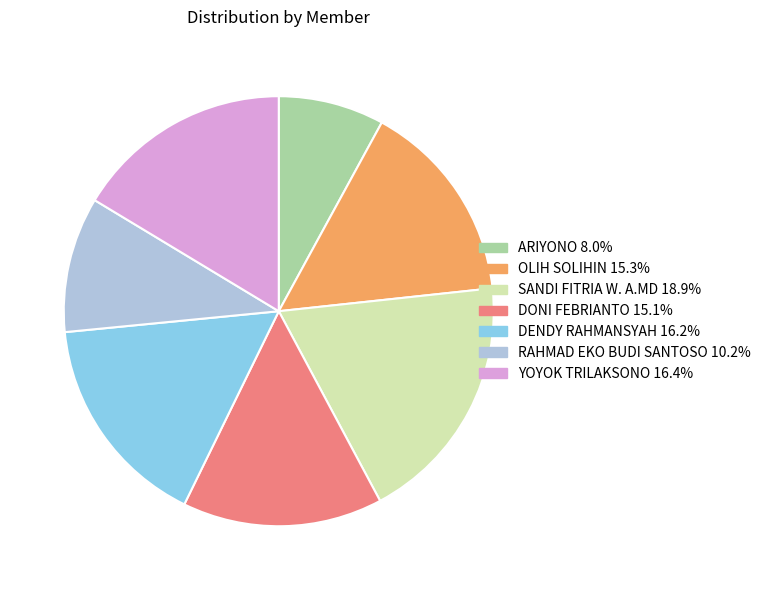

Count the number of slices in the pie.

7